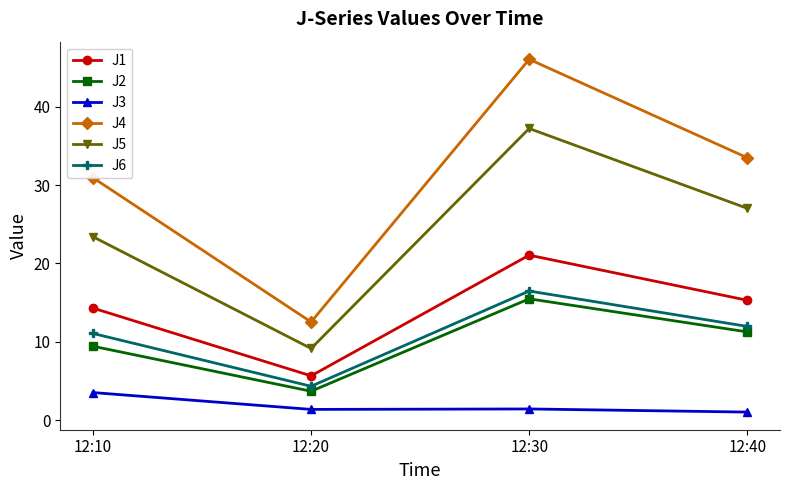

Does the chart display data point markers on the line(s)?

Yes